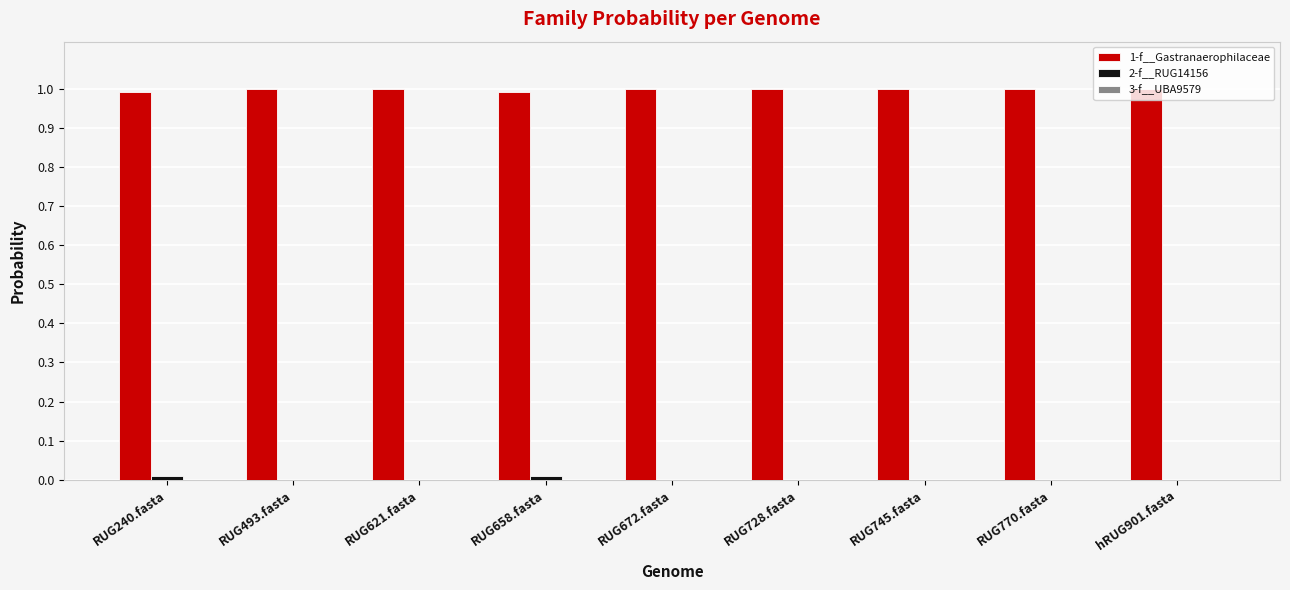

What is the maximum value for 1-f__Gastranaerophilaceae?

1.0